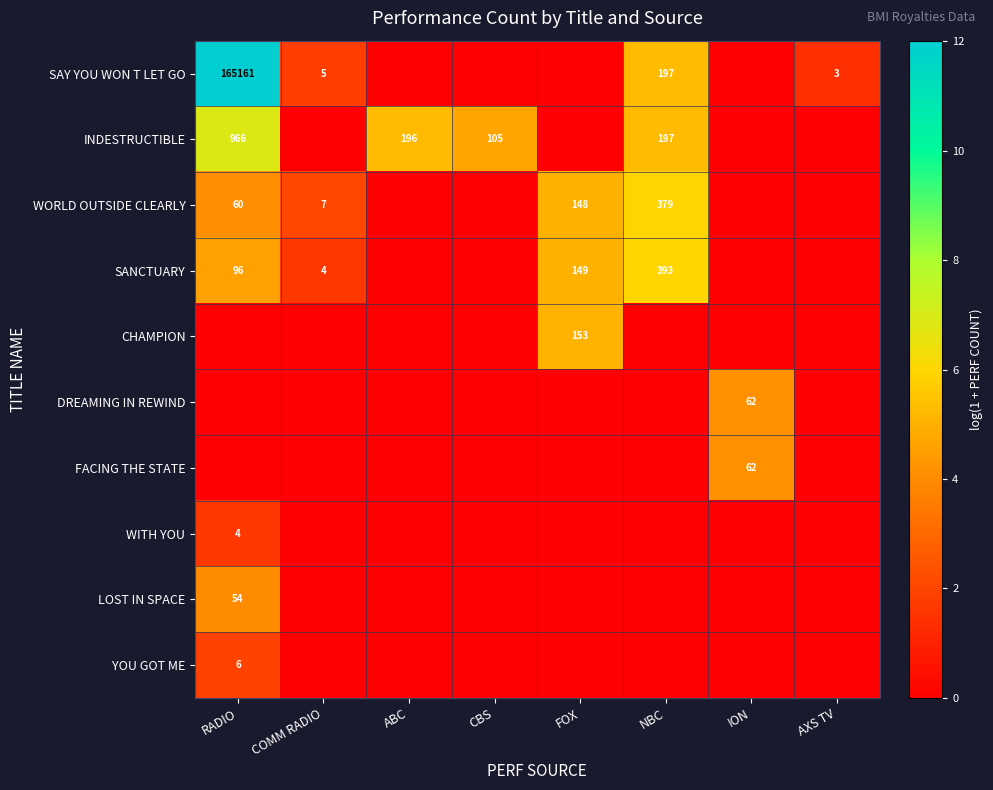

Which label corresponds to the smallest value in the chart?

ABC